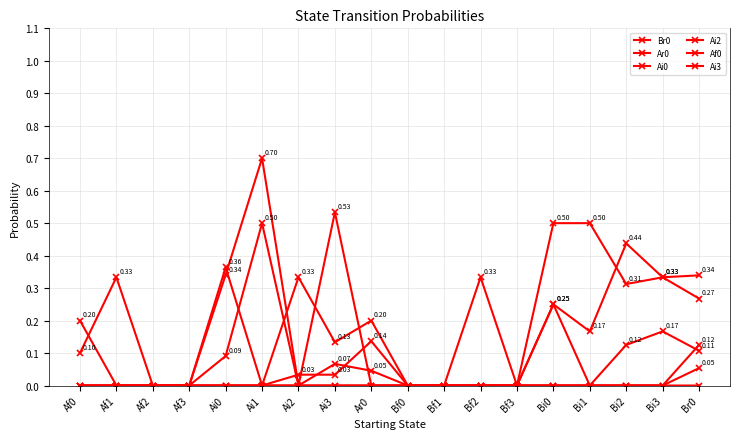

How many data points does each series have?

18